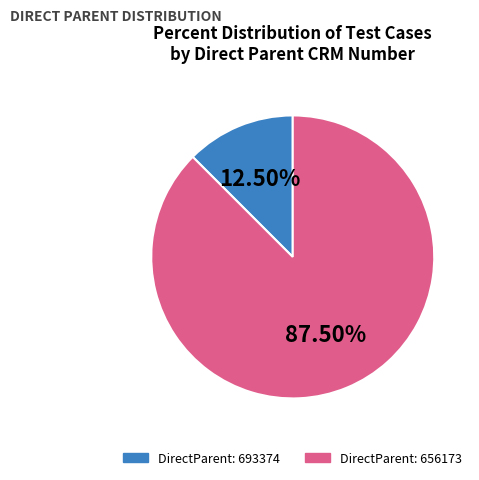

Is there any slice that represents more than half of the pie?

Yes